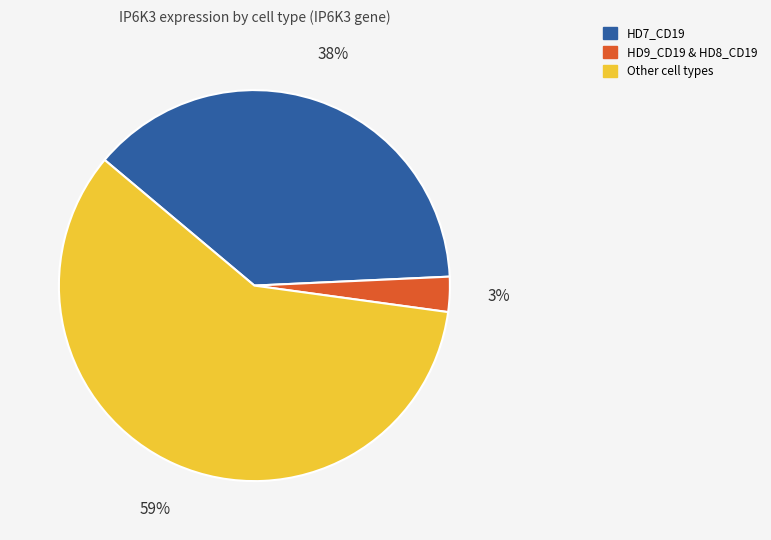

Does any single category account for the majority?

Yes